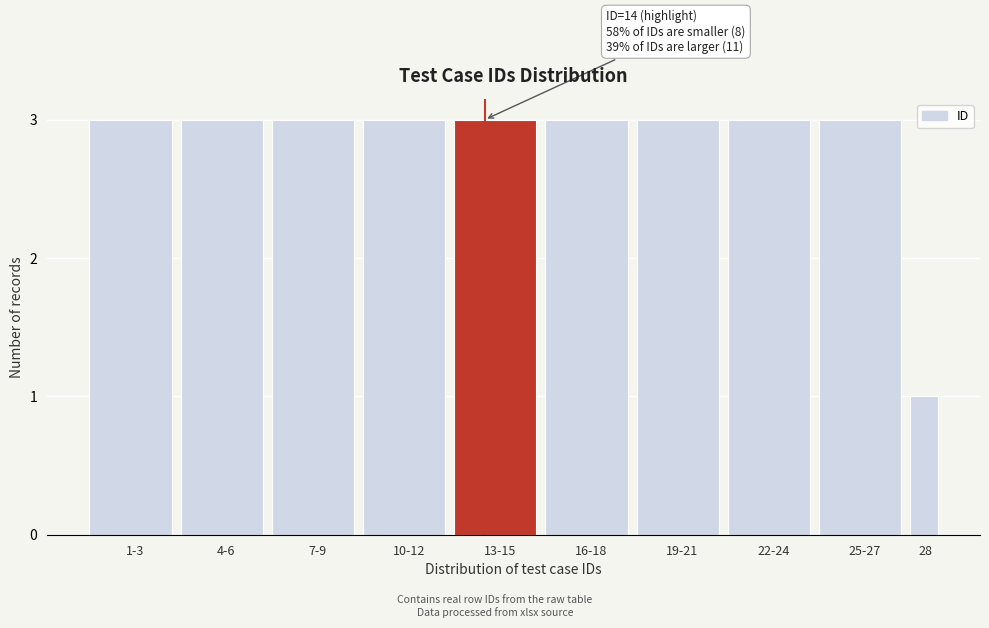

Reading right to left, transcribe all the data shown in this chart.

28=1	25-27=3	22-24=3	19-21=3	16-18=3	13-15=3	10-12=3	7-9=3	4-6=3	1-3=3